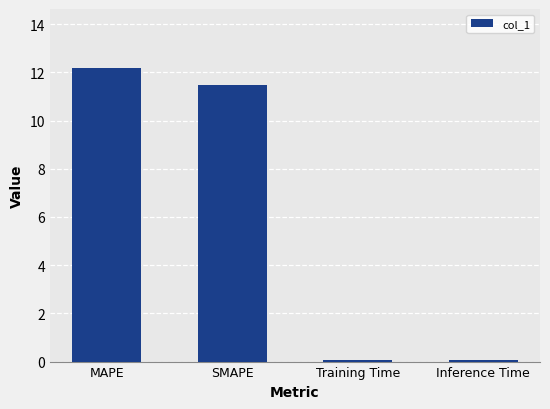

Between Inference Time and SMAPE, which is larger?

SMAPE